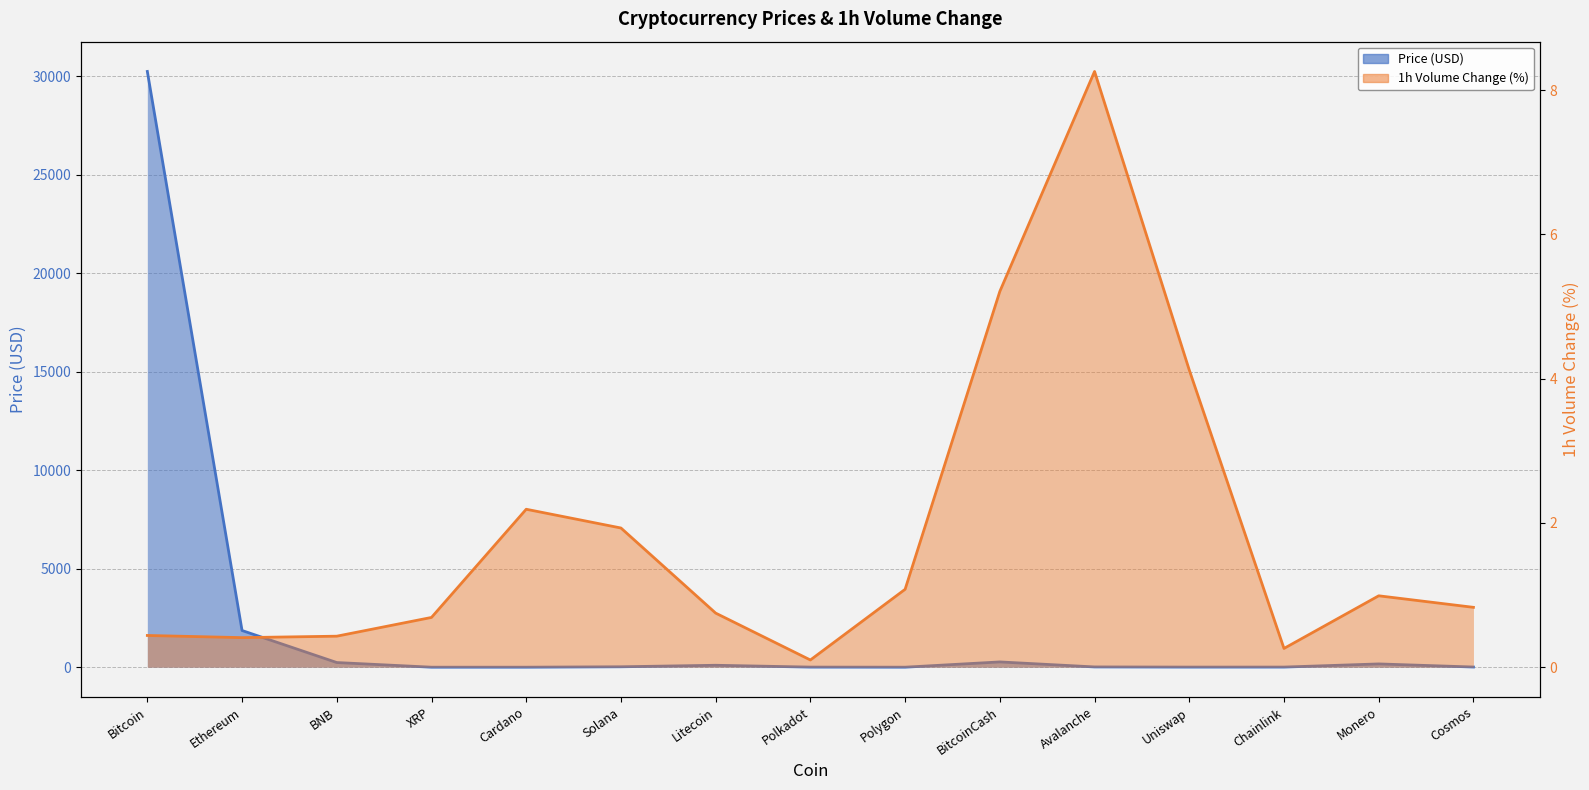

True or false: Price has more than 0 interior local peaks.

True